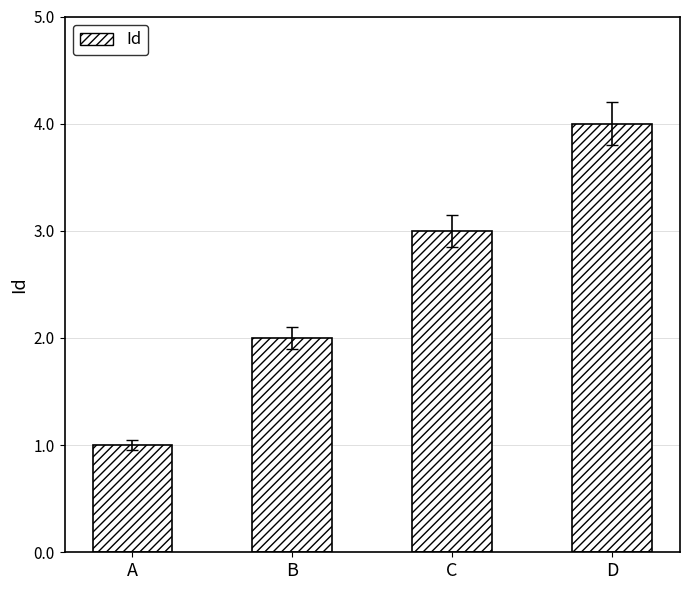

What is the approximate value at C?

3